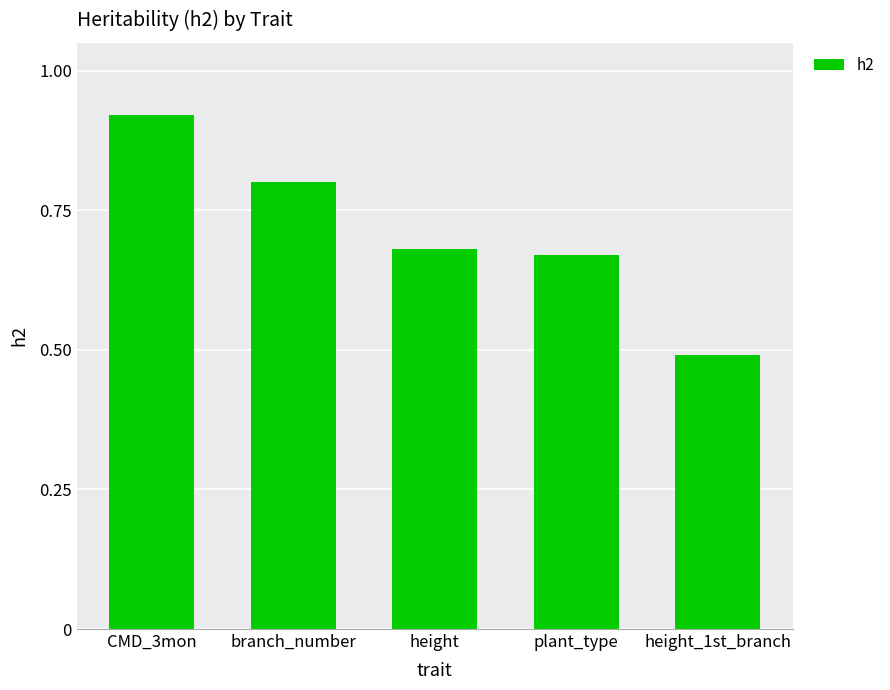

What is the label of the 5th bar from the left?

height_1st_branch